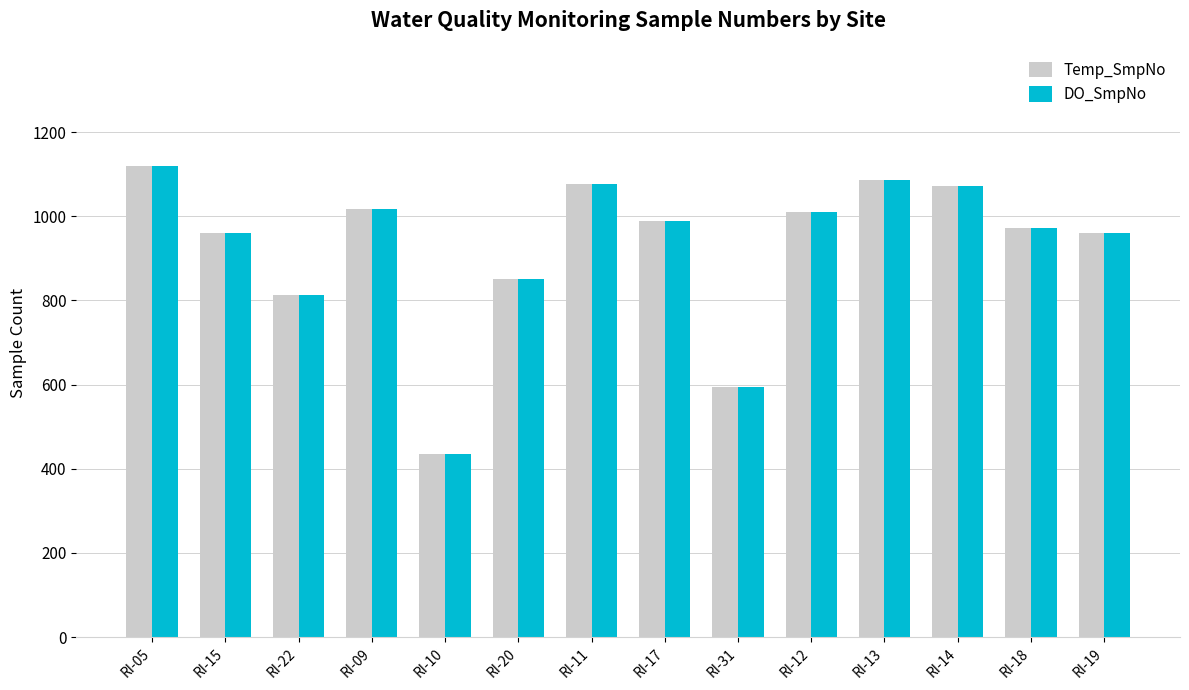

The DO_SmpNo series shows 260 at RI-10. True or false?

False